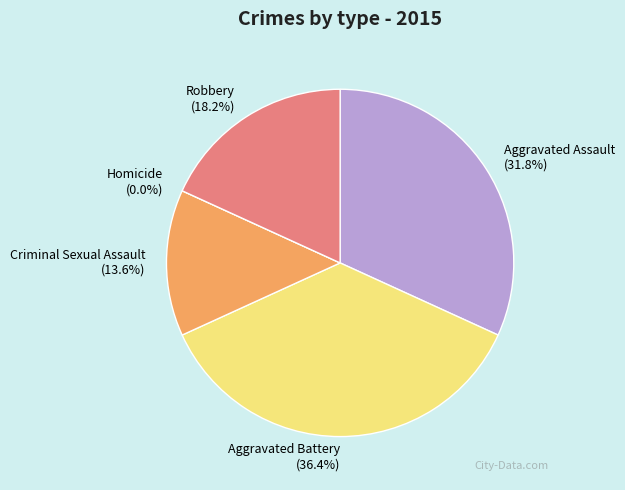

Between Aggravated Assault and Criminal Sexual Assault, which is larger?

Aggravated Assault